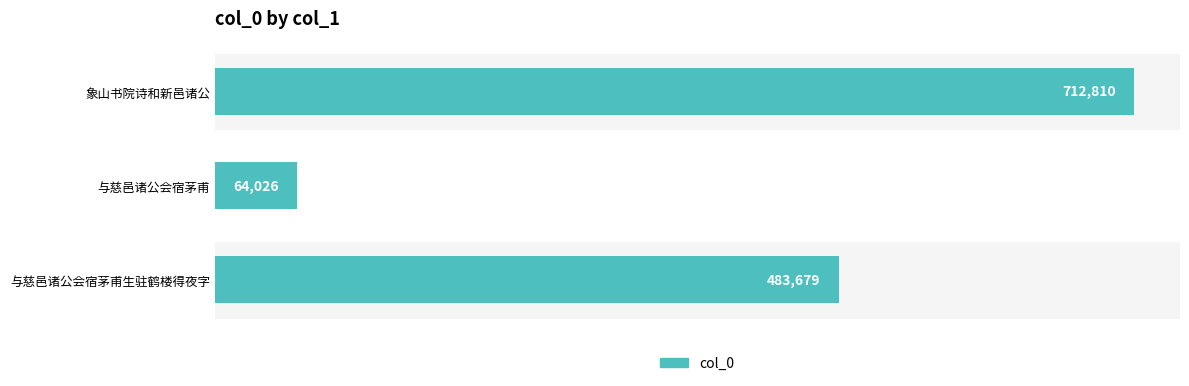

Does the chart contain stacked bars?

No